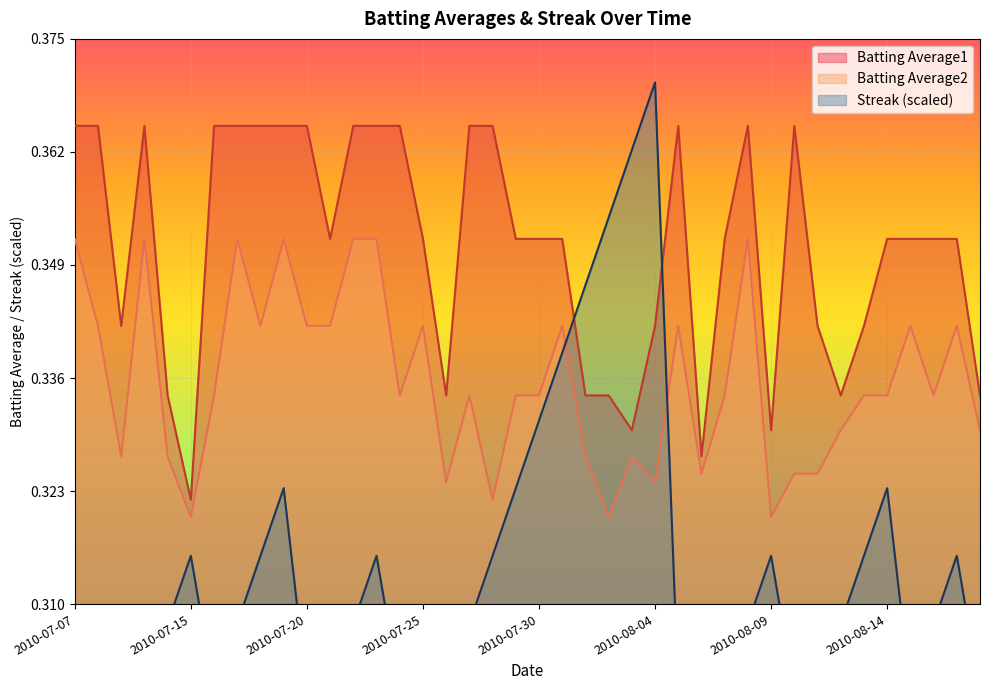

What is the total value across all series at 2010-08-17?

1.0